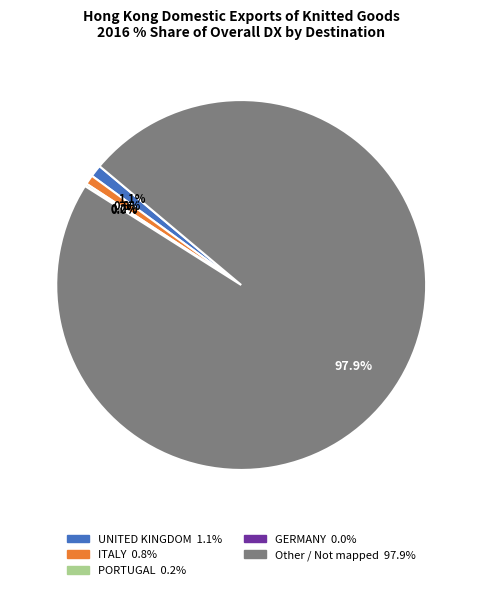

Does any single category account for the majority?

Yes